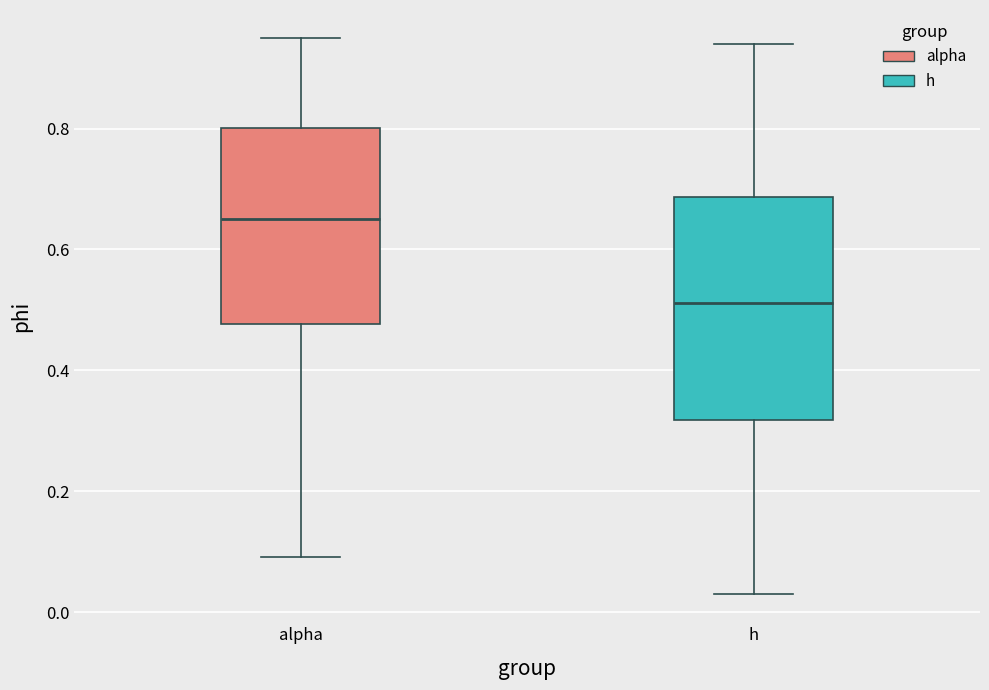

Reading left to right, transcribe this box plot: for each box, give where its median line is, the range the box spans, and where its two whiskers end, as read against the y-axis. The values are not printed on the chart, so give them approximately, as read against the axis.

alpha: median 0.66, box 0.48 to 0.80, whiskers 0.10 to 0.96
h: median 0.52, box 0.32 to 0.68, whiskers 0.02 to 0.94